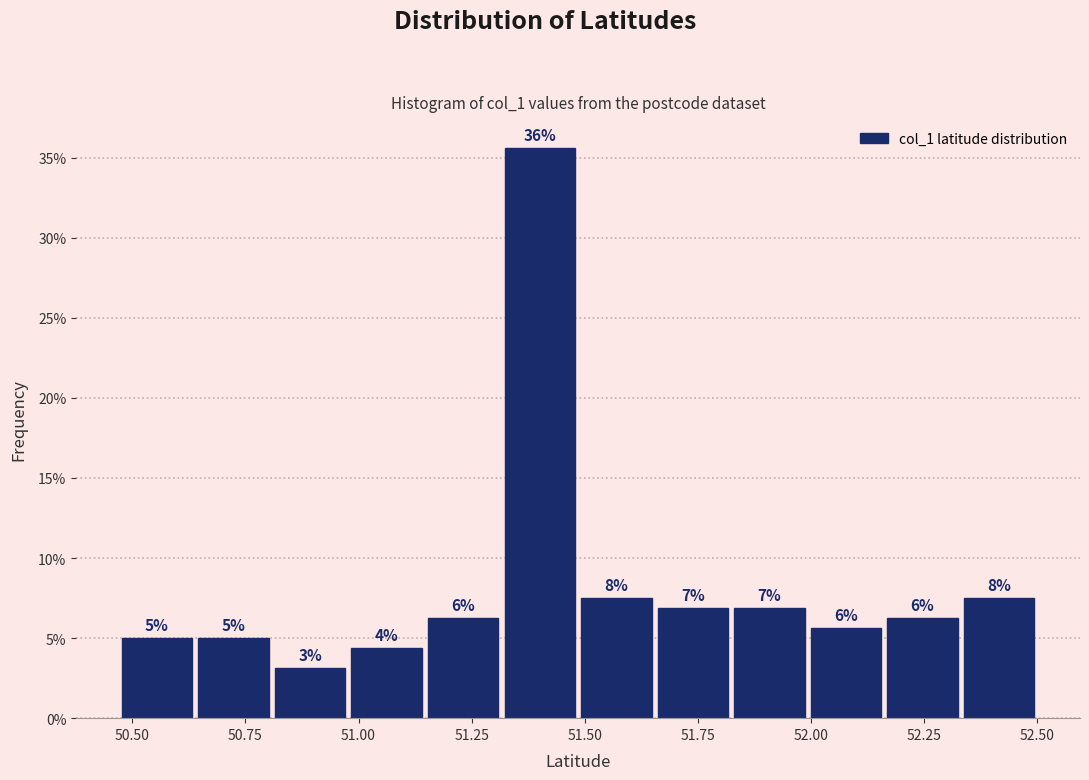

Around what value on the x-axis is the tallest bar? Give the approximate position of its centre, as read against the axis.

51.40